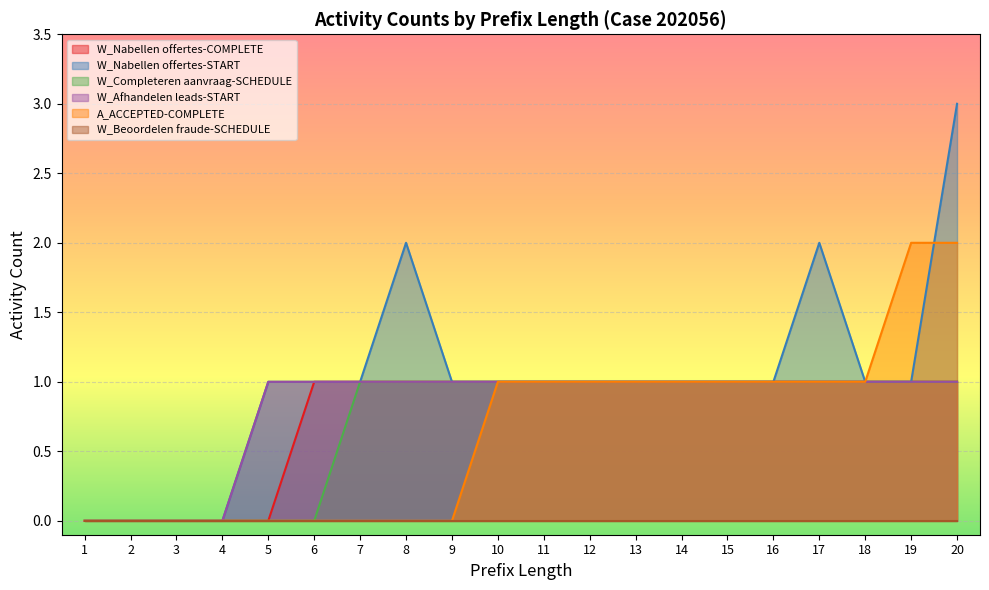

How many intersections are there between A_ACCEPTED-COMPLETE and W_Nabellen offertes-START?

1